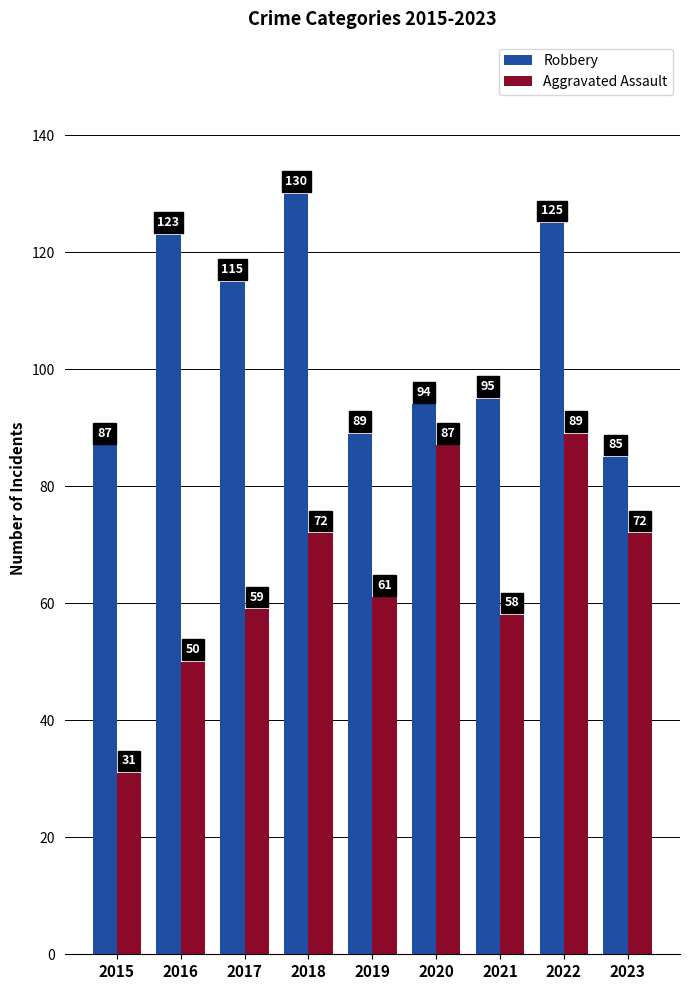

What is the minimum value for Aggravated Assault?

31